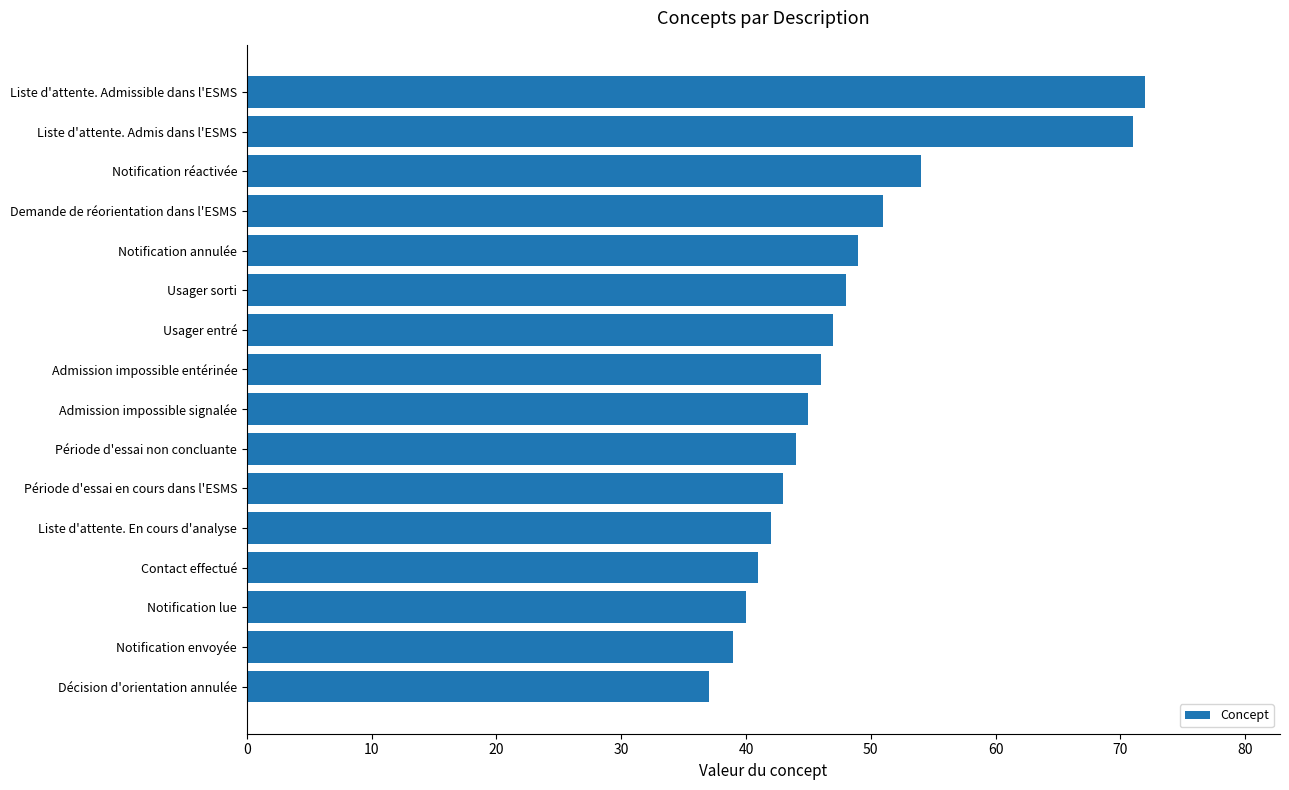

List the labels in order of value, smallest first.

Décision d'orientation annulée, Notification envoyée, Notification lue, Contact effectué, Liste d'attente. En cours d'analyse, Période d'essai en cours dans l'ESMS, Période d'essai non concluante, Admission impossible signalée, Admission impossible entérinée, Usager entré, Usager sorti, Notification annulée, Demande de réorientation dans l'ESMS, Notification réactivée, Liste d'attente. Admis dans l'ESMS, Liste d'attente. Admissible dans l'ESMS